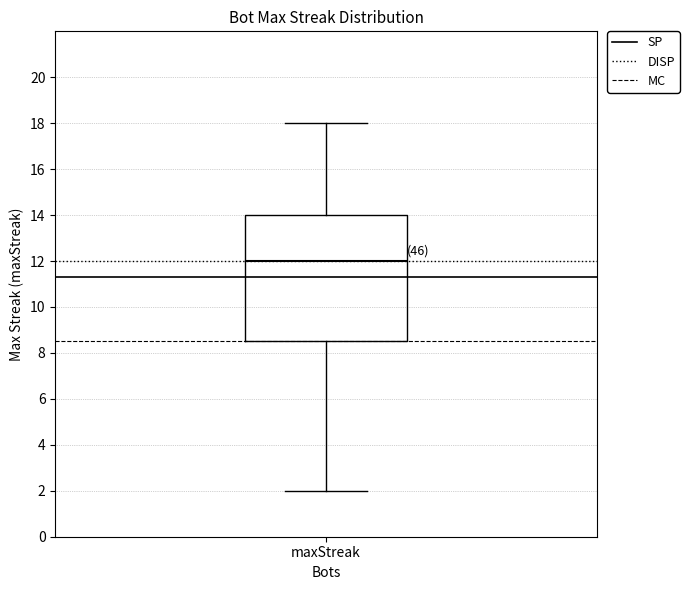

Transcribe this box plot: give where the median line is, the range the box spans, and where the two whiskers end, as read against the y-axis. The values are not printed on the chart, so give them approximately, as read against the axis.

median 12.0, box 8.6 to 14.0, whiskers 2.0 to 18.0